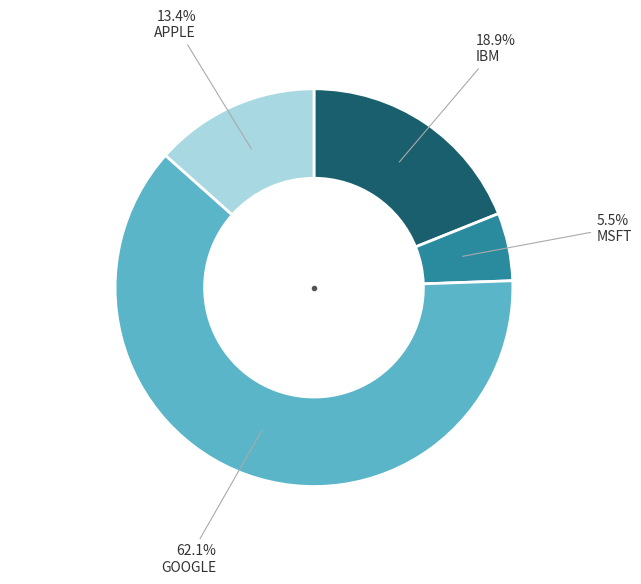

How many slices are in this pie chart?

4